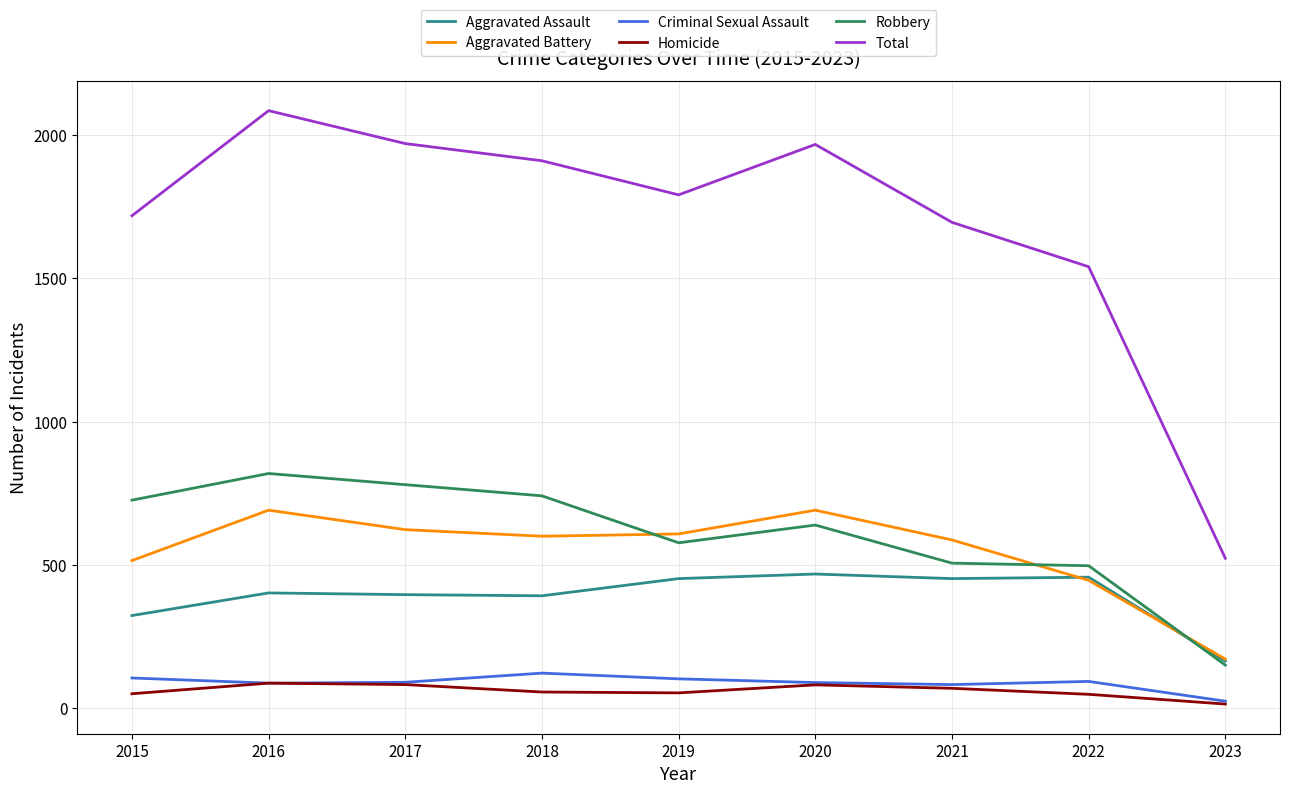

What is the total value across all series at 2016?

4172